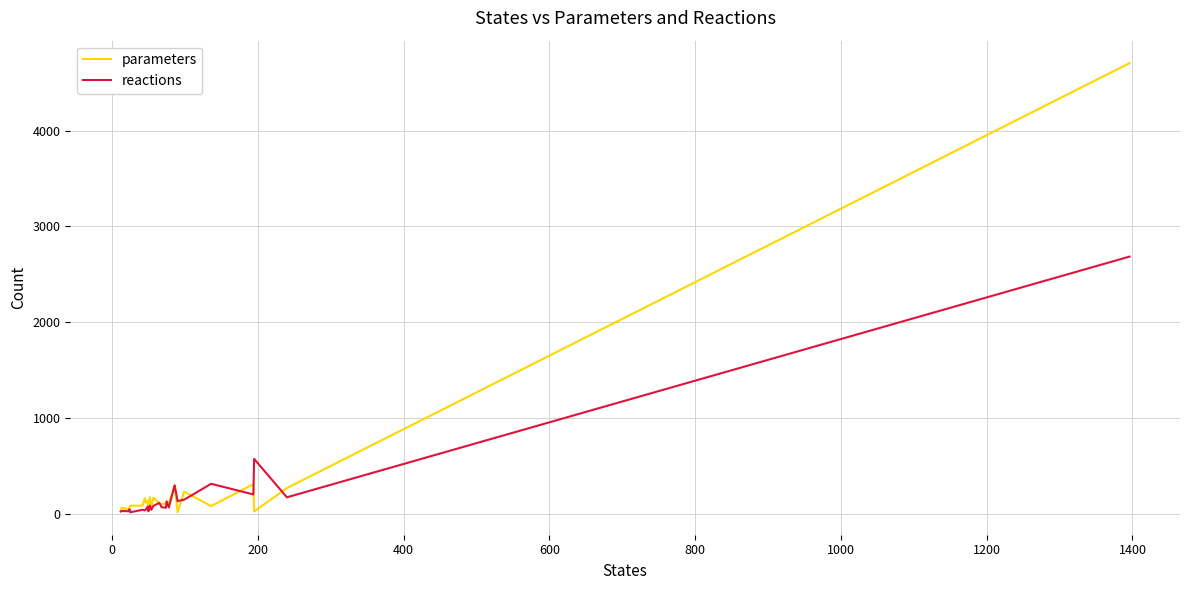

Count the number of data series in this chart.

2